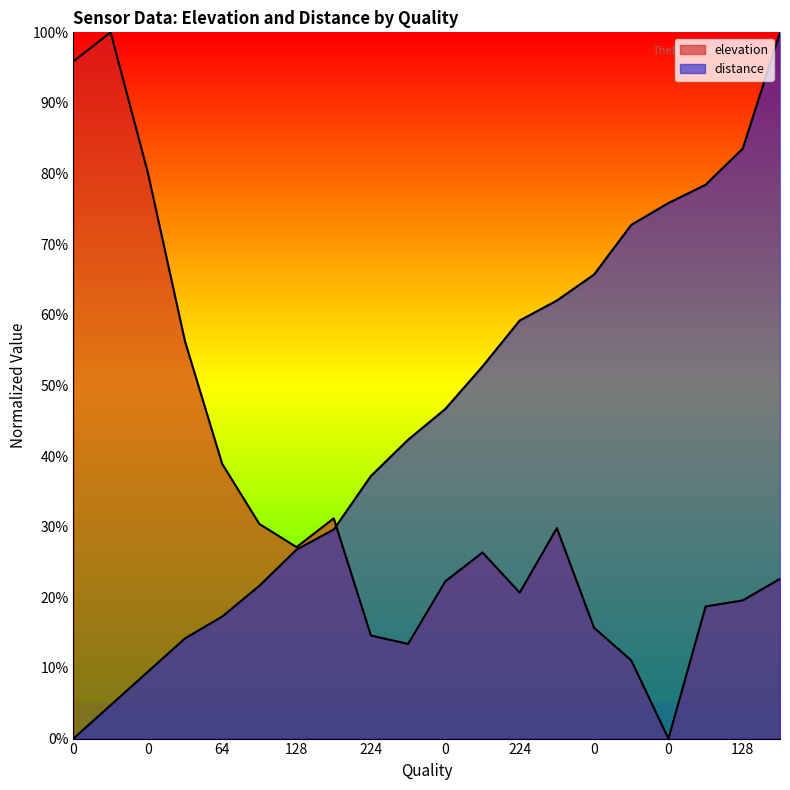

What is the total value across all series at 0?

1.0